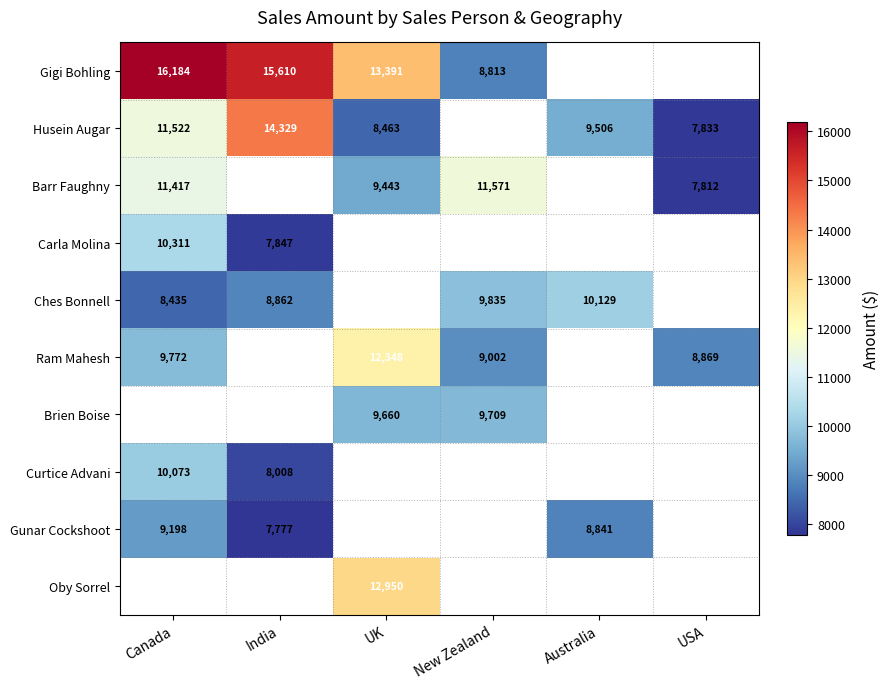

The value of Ches Bonnell at New Zealand is 13141. True or false?

False